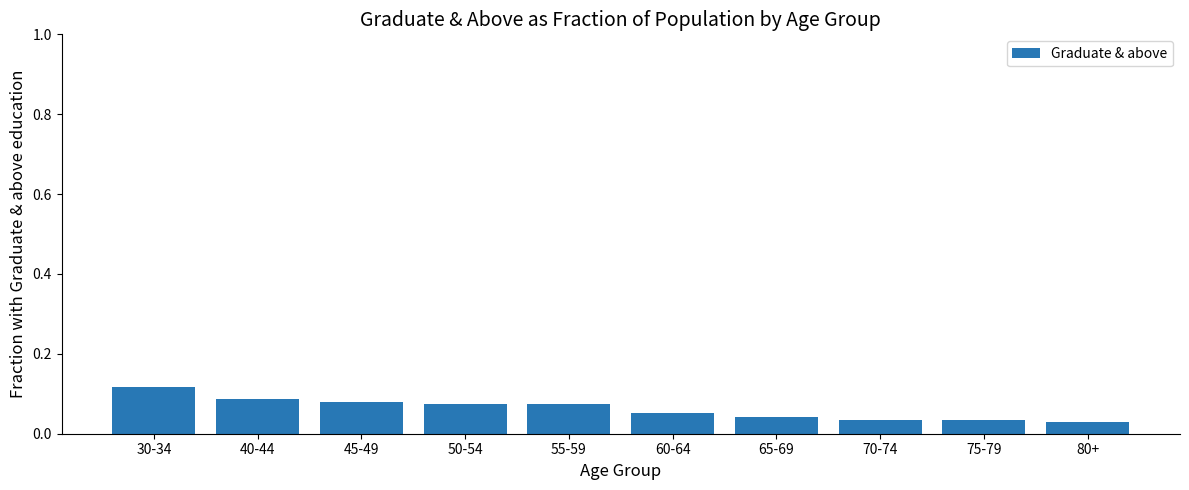

What is the label of the 6th bar from the right?

55-59